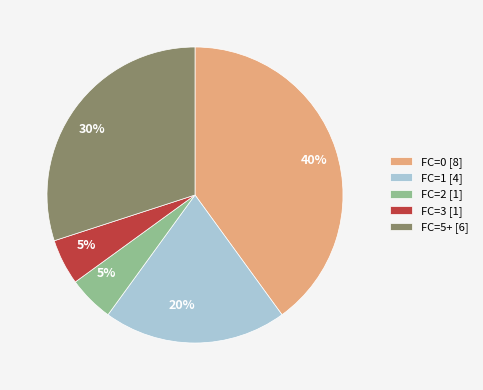

Is there any slice that represents more than half of the pie?

No